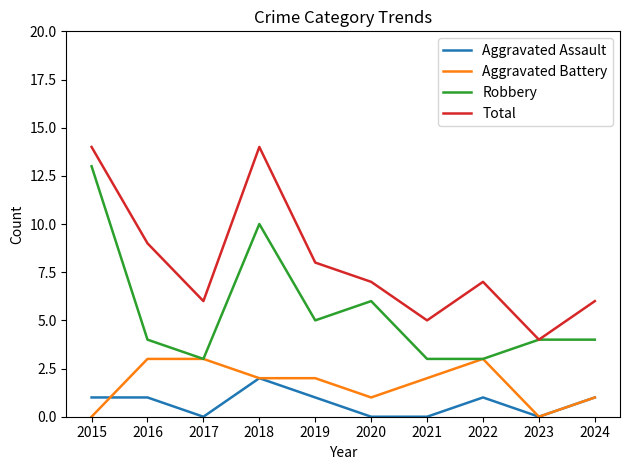

The value of Robbery at 2023 is 7. True or false?

False